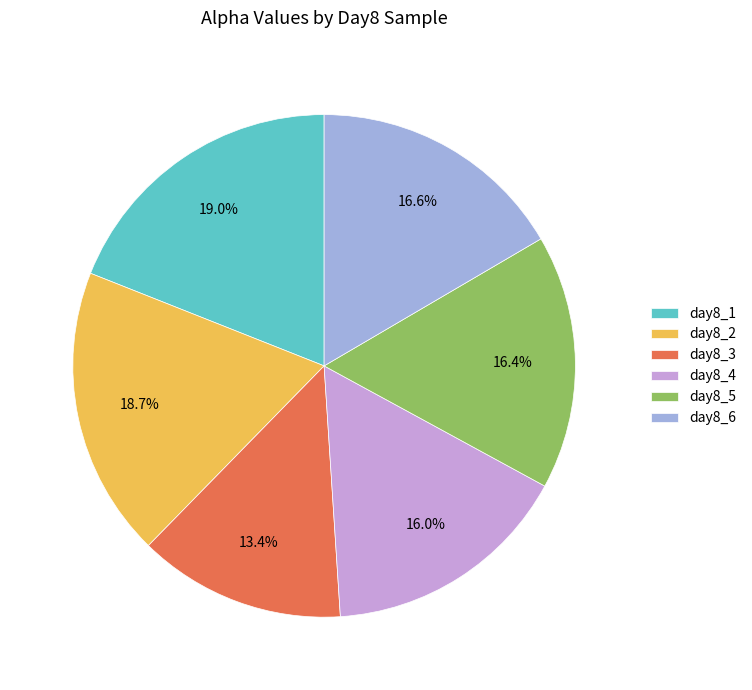

Approximately how many times larger is the value at day8_5 compared to day8_2?

0.9